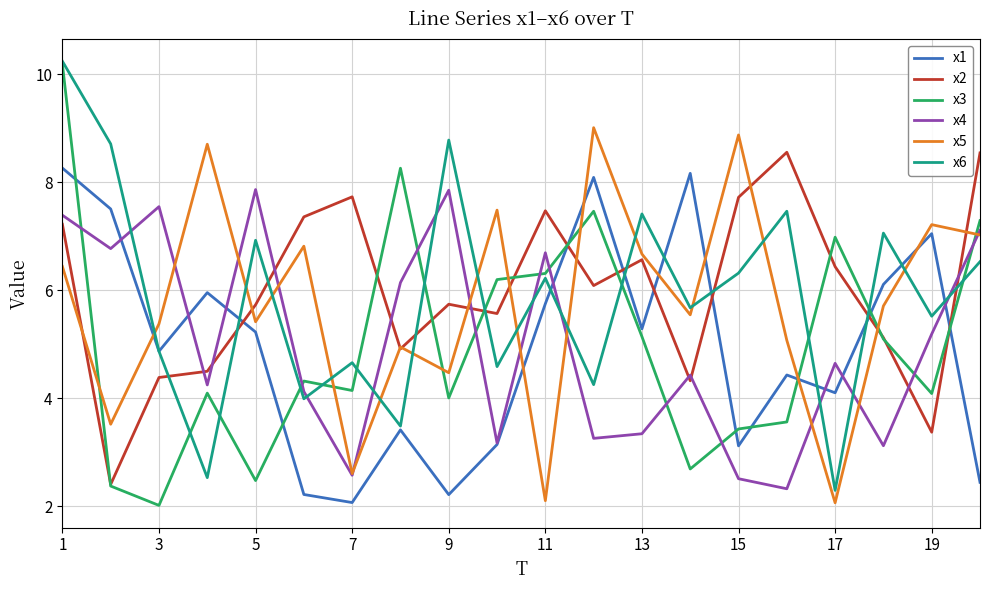

True or false: x6 and x4 intersect in this chart.

True